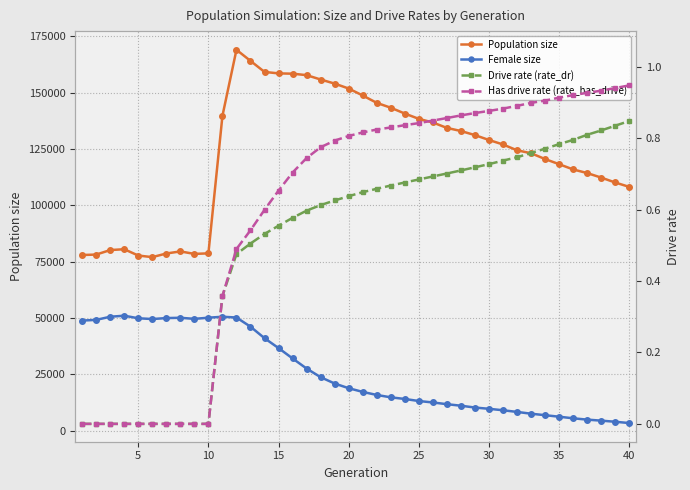

How many lines are shown in the chart?

4